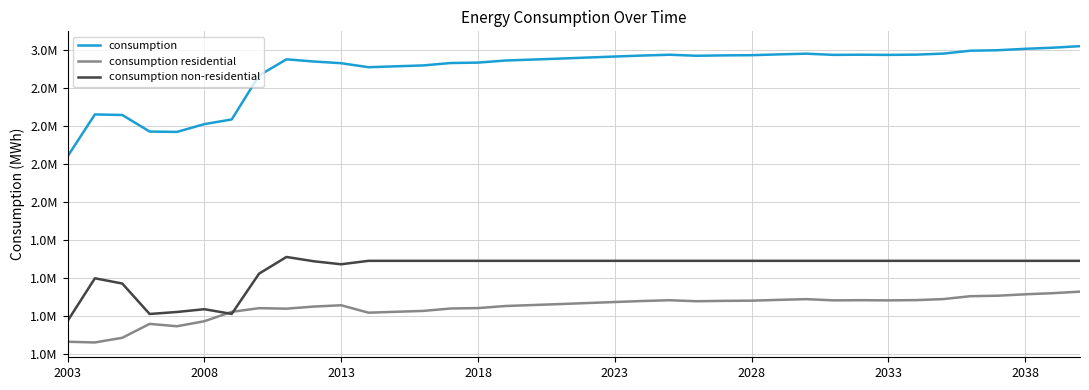

True or false: consumption residential and consumption cross at least once.

False